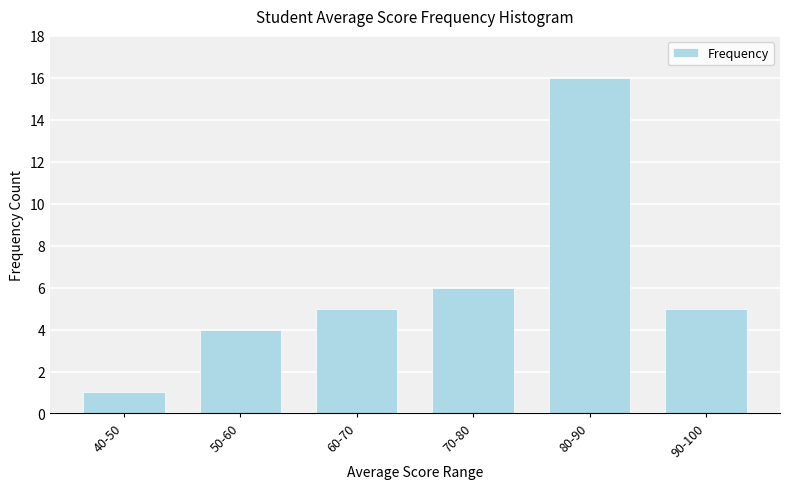

Reading left to right, transcribe all the data shown in this chart.

40-50=1	50-60=4	60-70=5	70-80=6	80-90=16	90-100=5